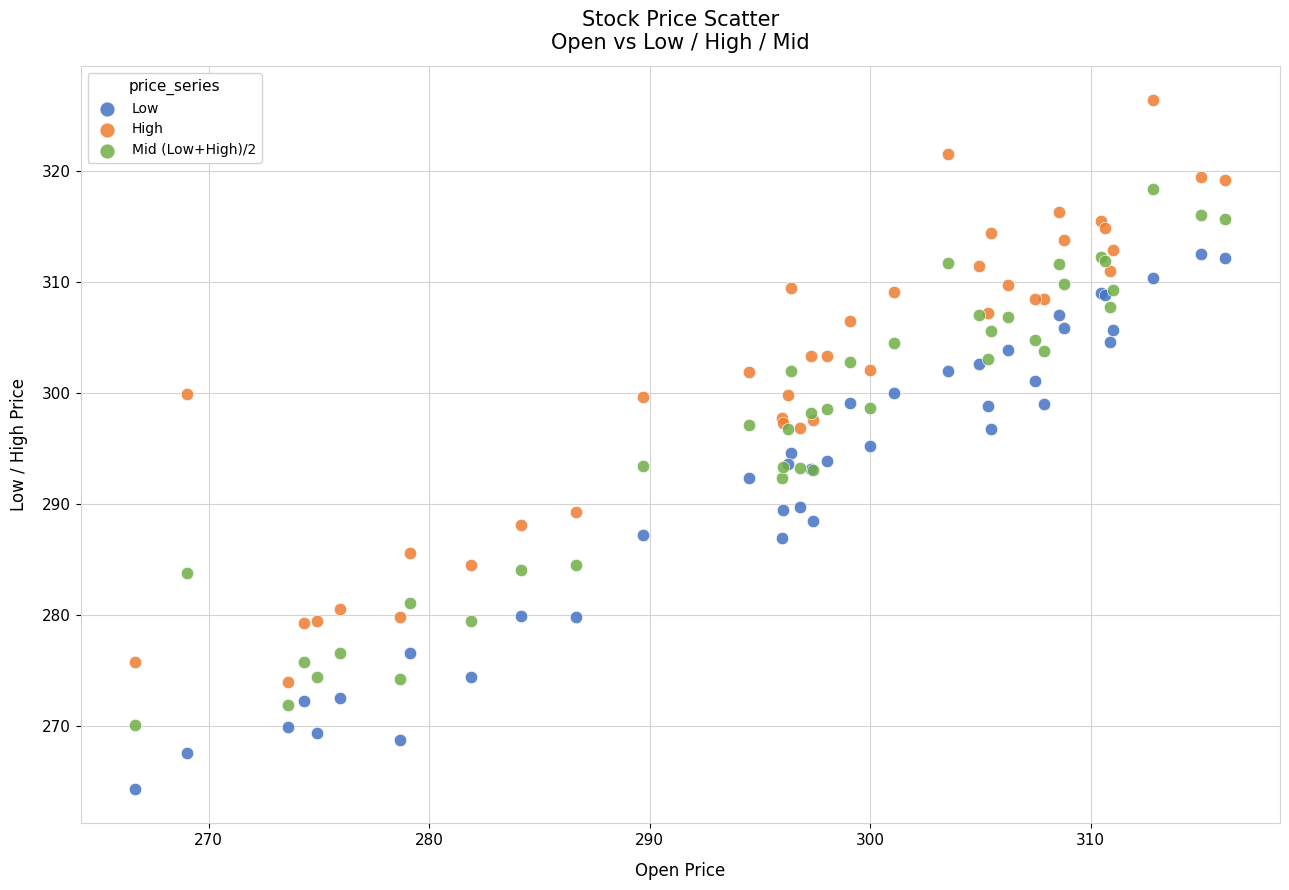

Which series contains the lowest Y value?

Low